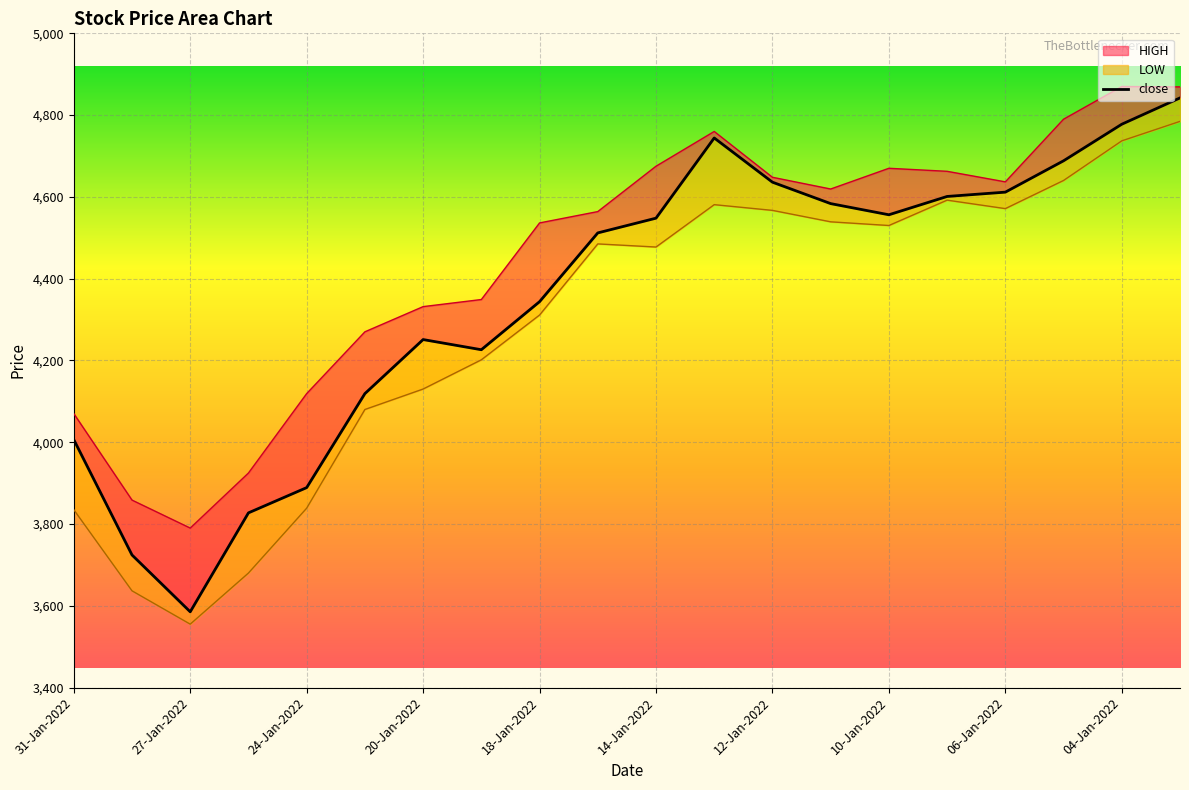

How many points are lower than both their immediate neighbors (excluding endpoints)?

3